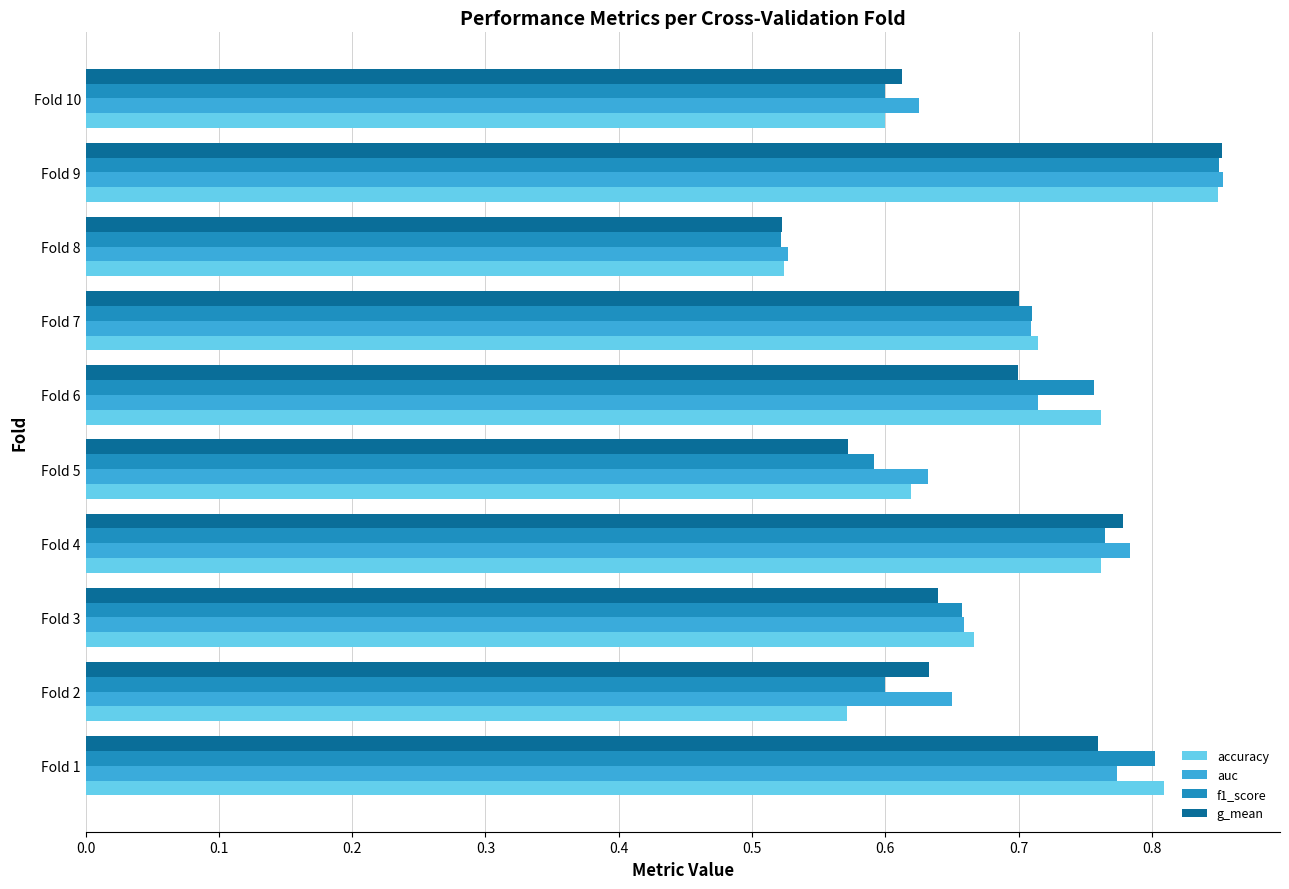

At how many categories does at least one series exceed 0?

10